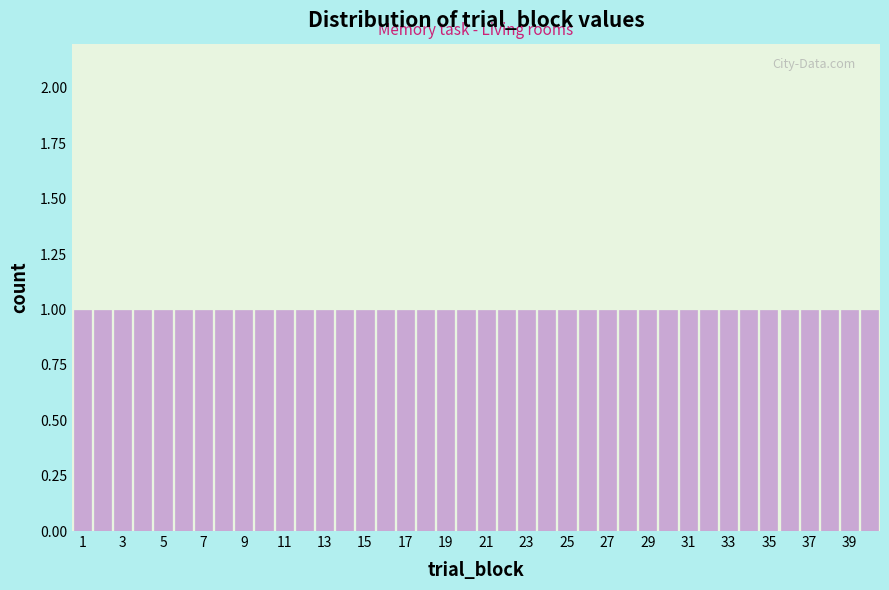

Reading left to right, list every bar in this chart as the range it spans on the x-axis followed by its height. Neither the bar edges nor the heights are printed on the chart, so give them approximately, as read against the axes.

0.5 to 1.5: 1
1.5 to 2.5: 1
2.5 to 3.5: 1
3.5 to 4.5: 1
4.5 to 5.5: 1
5.5 to 6.5: 1
6.5 to 7.5: 1
7.5 to 8.5: 1
8.5 to 9.5: 1
9.5 to 10.5: 1
10.5 to 11.5: 1
11.5 to 12.5: 1
12.5 to 13.5: 1
13.5 to 14.5: 1
14.5 to 15.5: 1
15.5 to 16.5: 1
16.5 to 17.5: 1
17.5 to 18.5: 1
18.5 to 19.5: 1
19.5 to 20.5: 1
20.5 to 21.5: 1
21.5 to 22.5: 1
22.5 to 23.5: 1
23.5 to 24.5: 1
24.5 to 25.5: 1
25.5 to 26.5: 1
26.5 to 27.5: 1
27.5 to 28.5: 1
28.5 to 29.5: 1
29.5 to 30.5: 1
30.5 to 31.5: 1
31.5 to 32.5: 1
32.5 to 33.5: 1
33.5 to 34.5: 1
34.5 to 35.5: 1
35.5 to 36.5: 1
36.5 to 37.5: 1
37.5 to 38.5: 1
38.5 to 39.5: 1
39.5 to 40.5: 1